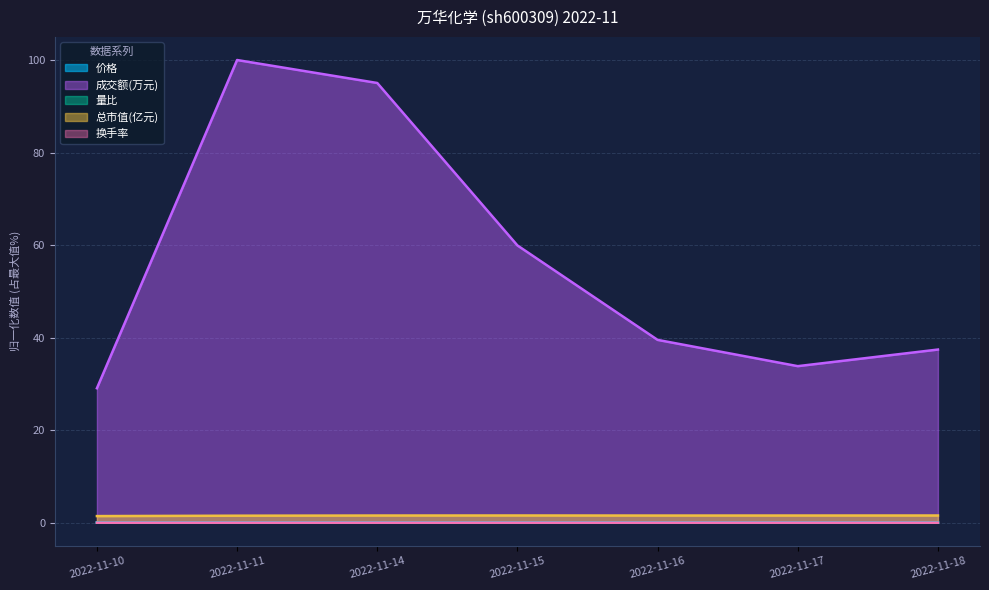

Is it true that 换手率 equals 0.0 at 2022-11-17?

True